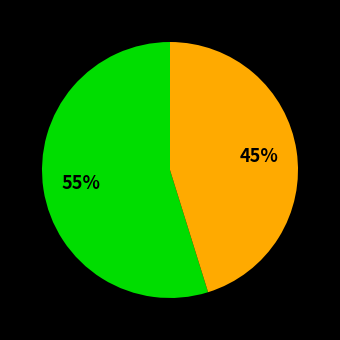

To the nearest percent, what is the difference between the largest and smallest slice percentages?

10%